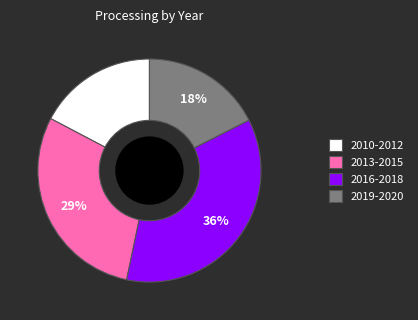

How many segments does this pie chart have?

4